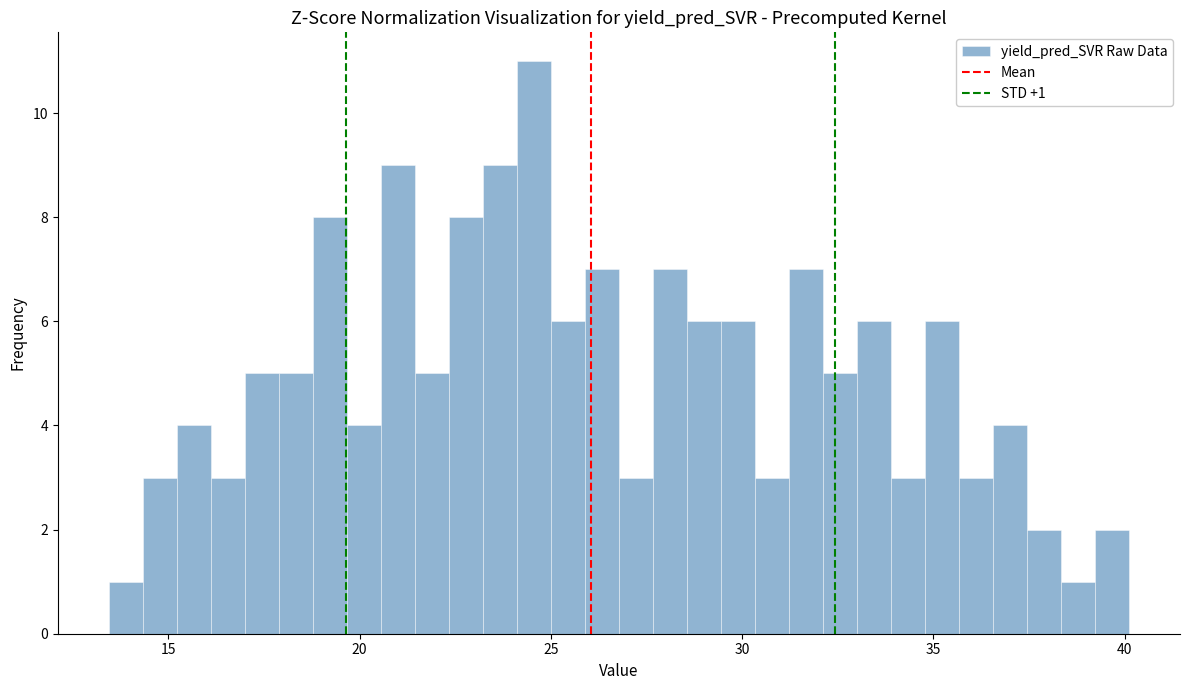

Around what value on the x-axis is the tallest bar? Give the approximate position of its centre, as read against the axis.

24.5